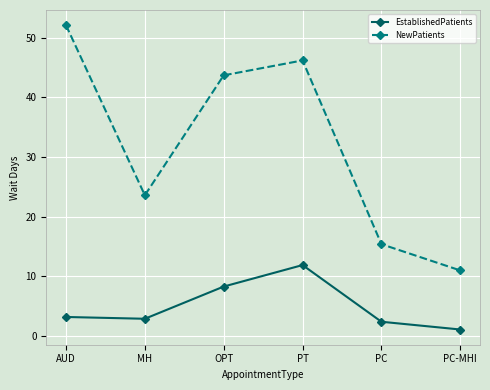

True or false: EstablishedPatients and NewPatients cross at least once.

False